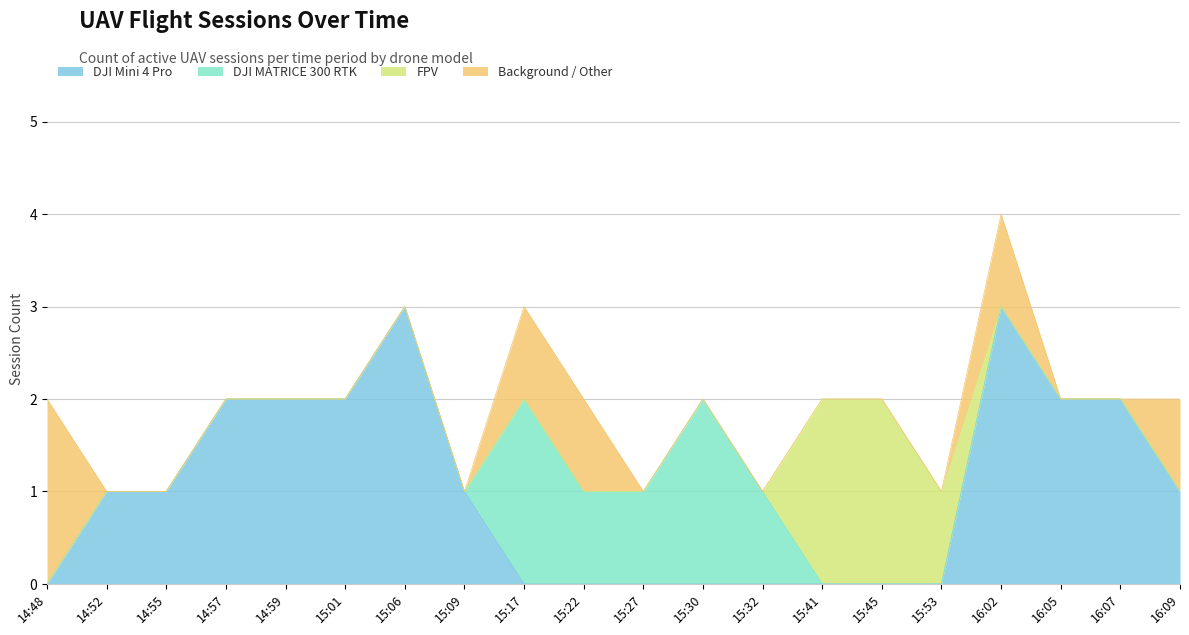

What is the sum of all DJI MATRICE 300 RTK values?

7